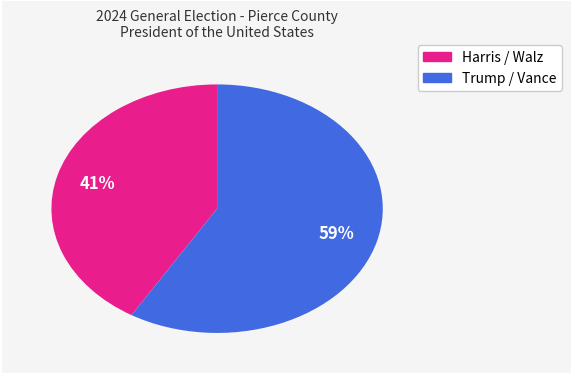

Is there any slice that represents more than half of the pie?

Yes